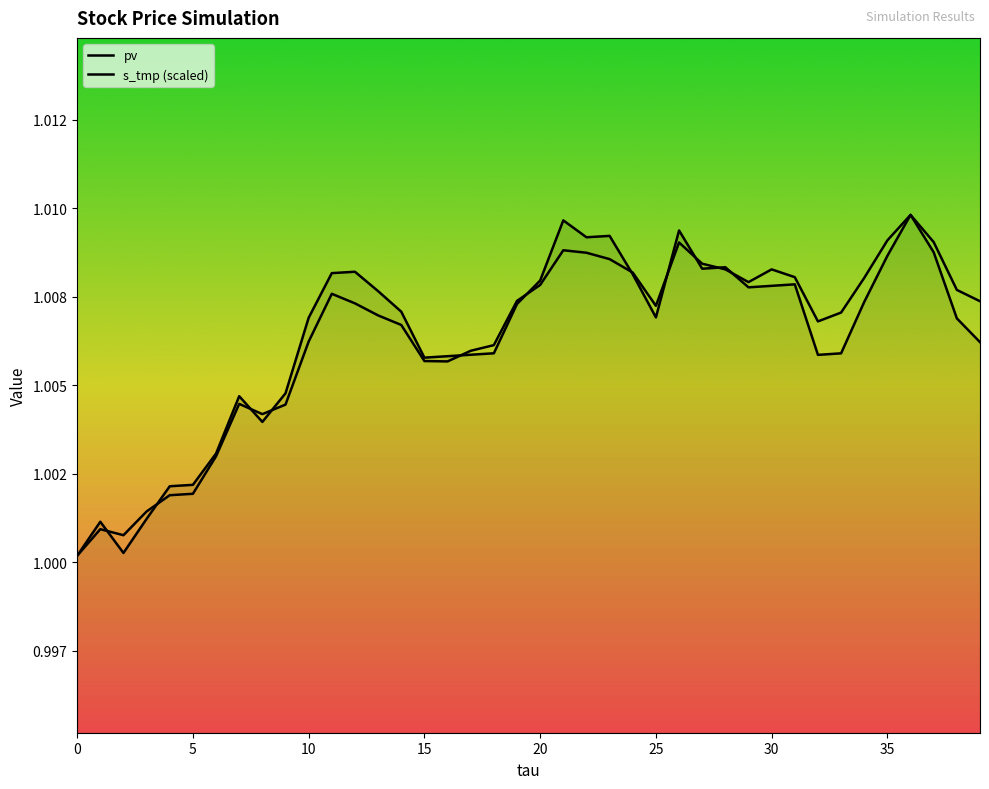

What are all the series names shown in the legend?

s_tmp, pv